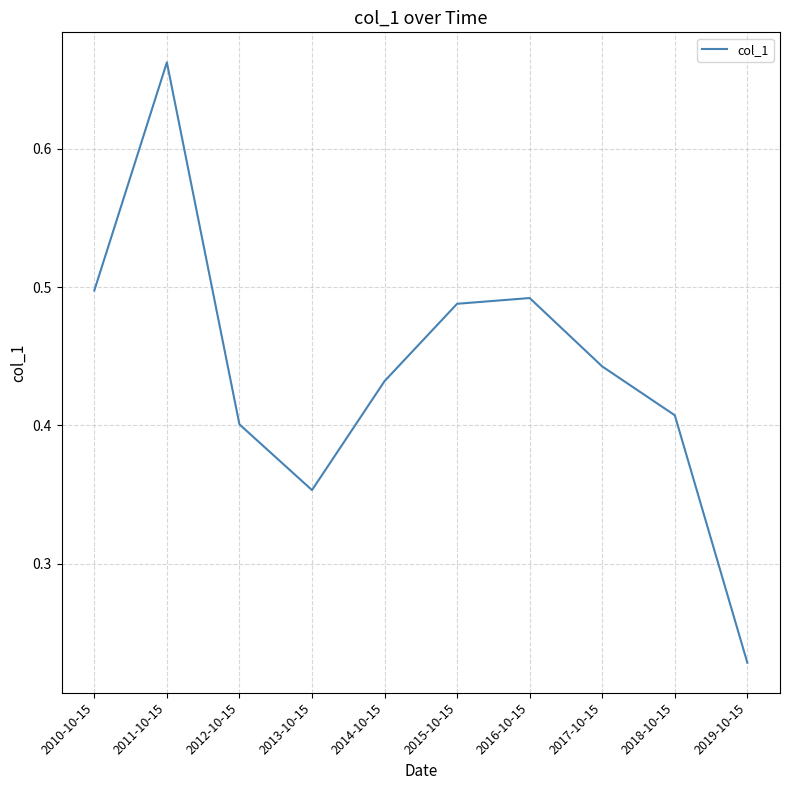

Rank the categories by value from highest to lowest.

2011-10-15, 2010-10-15, 2016-10-15, 2015-10-15, 2017-10-15, 2014-10-15, 2018-10-15, 2012-10-15, 2013-10-15, 2019-10-15